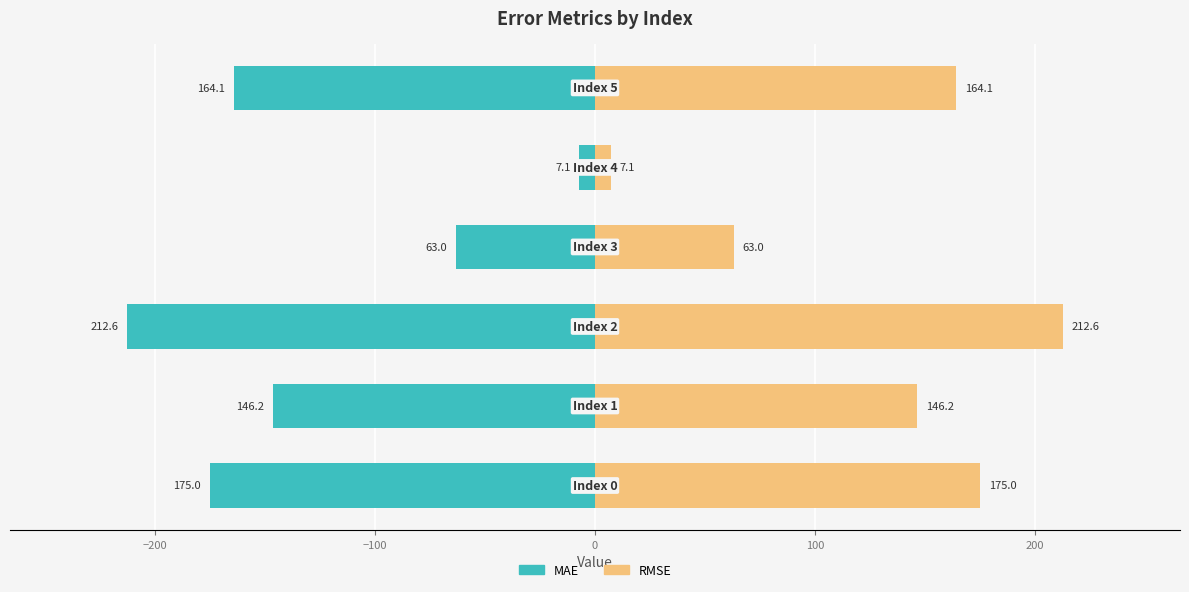

Between 0 and 200, which series saw the biggest shift?

MAE